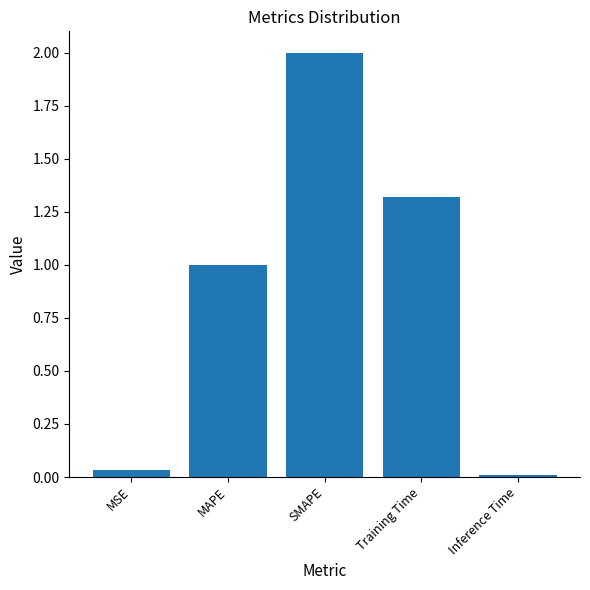

What is the sum of the values at MAPE and Training Time?

2.3